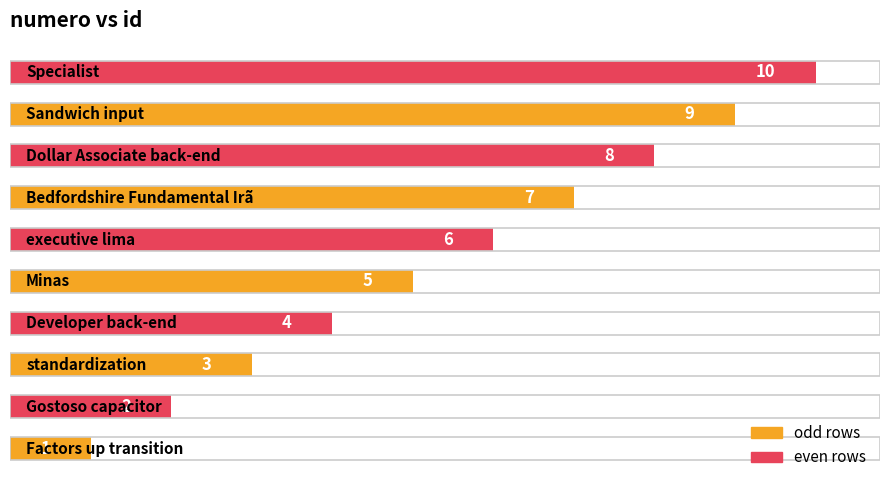

Count the values in the range 3 to 8.

6